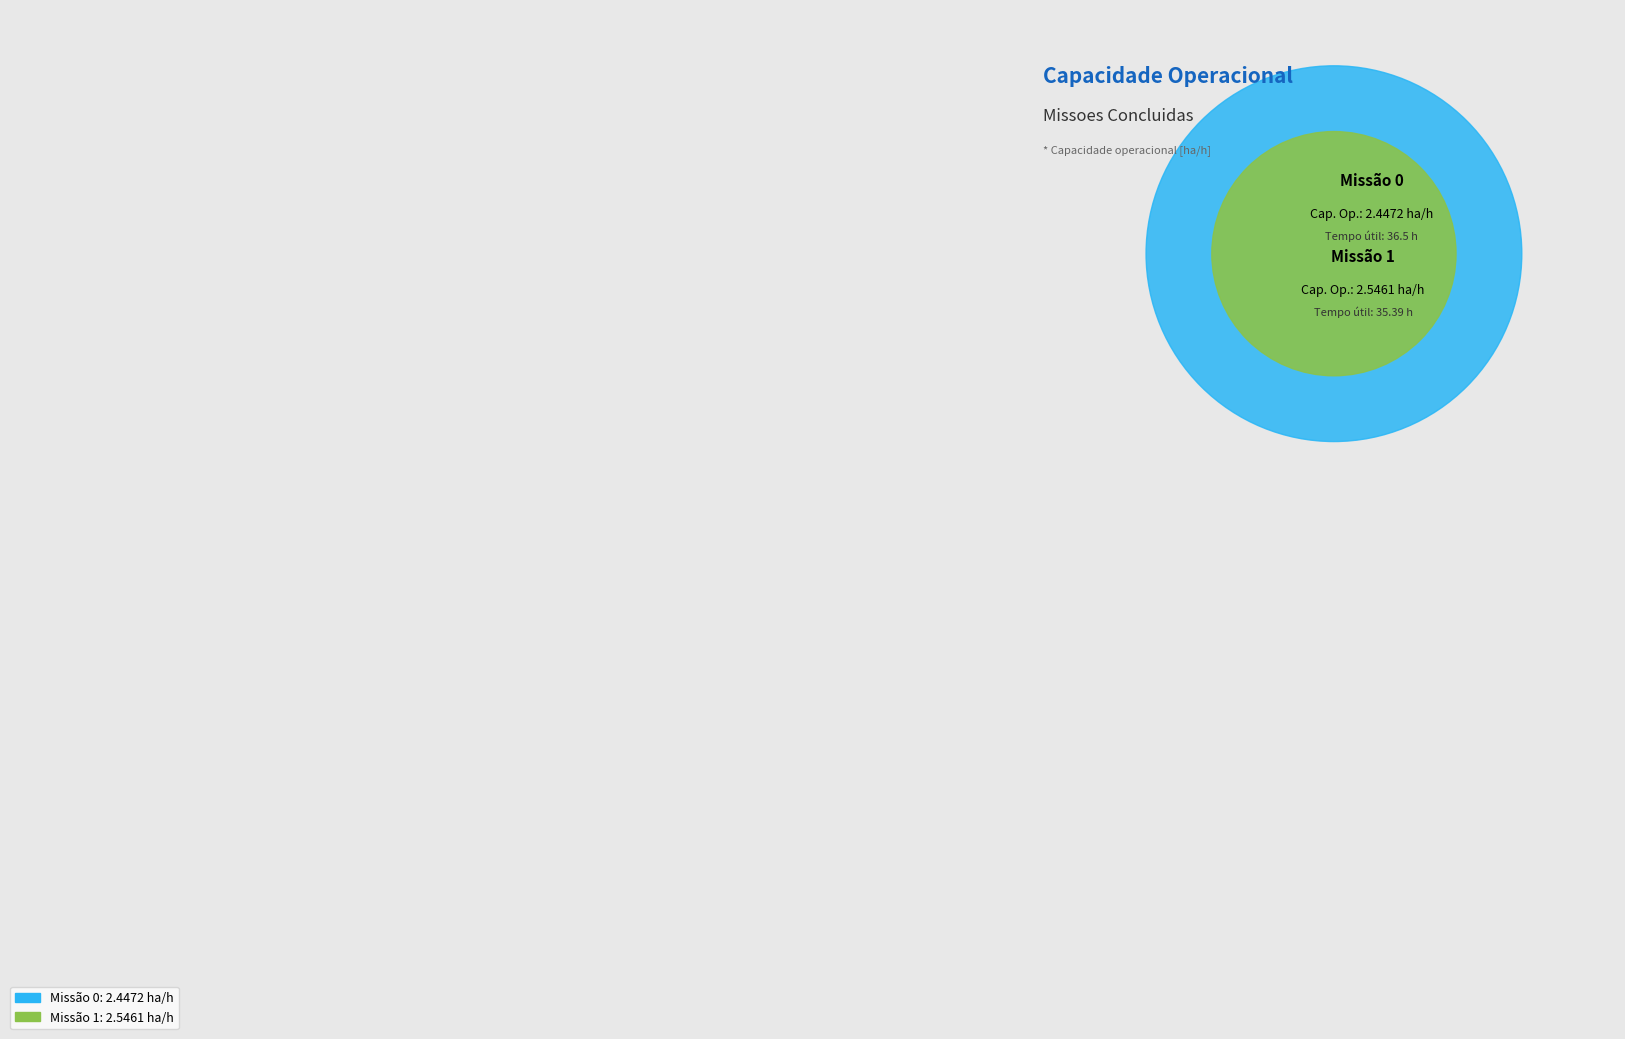

What percentage do 1 and 0 together represent?

100.0%